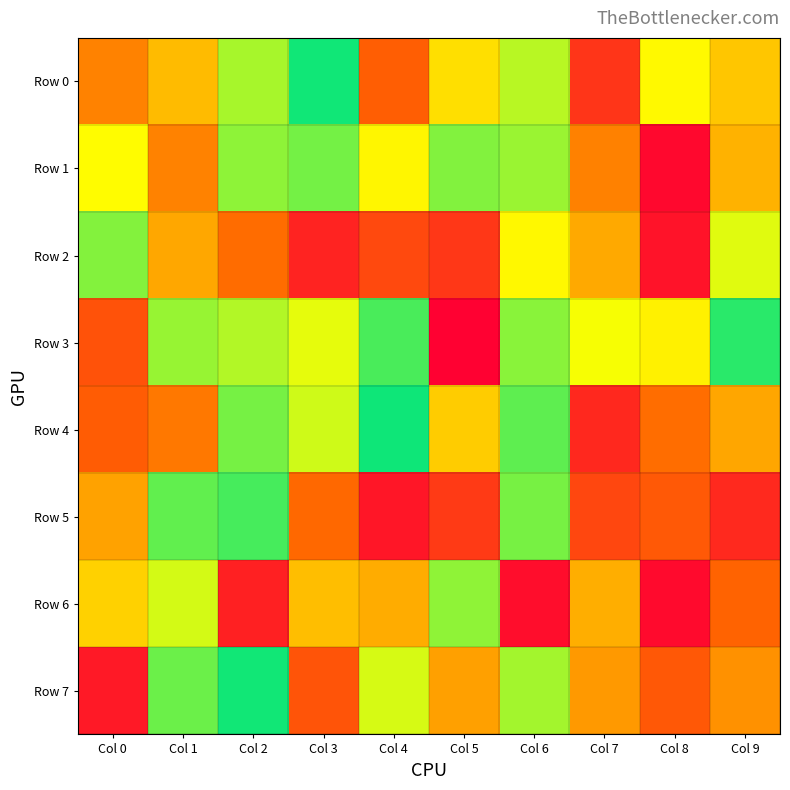

Which series has the widest spread of values?

Row 3